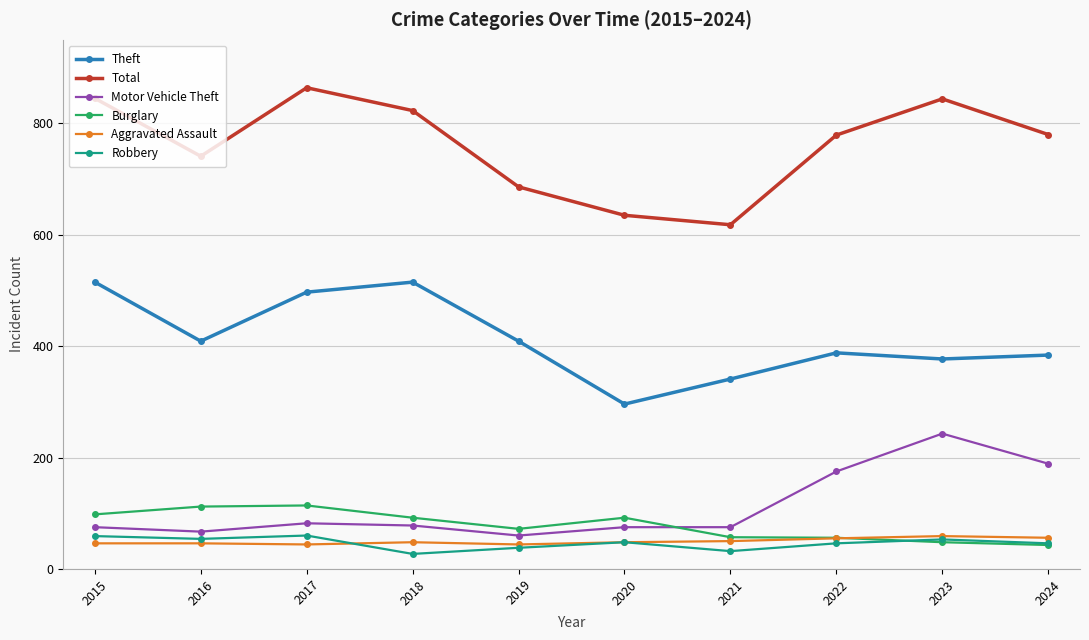

At 2016, list the series in order from largest to smallest.

Total, Theft, Burglary, Motor Vehicle Theft, Robbery, Aggravated Assault